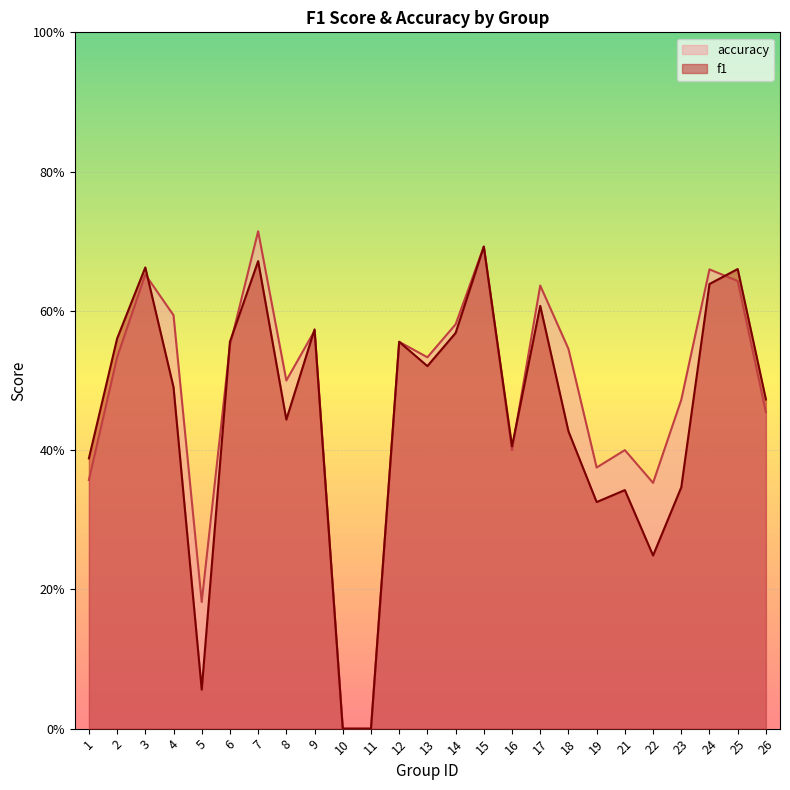

Between 14 and 21, which series saw the biggest shift?

f1